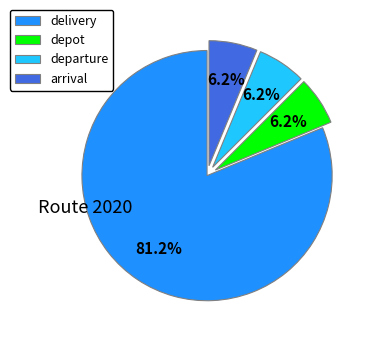

Is it true that arrival is 1% of the pie?

False